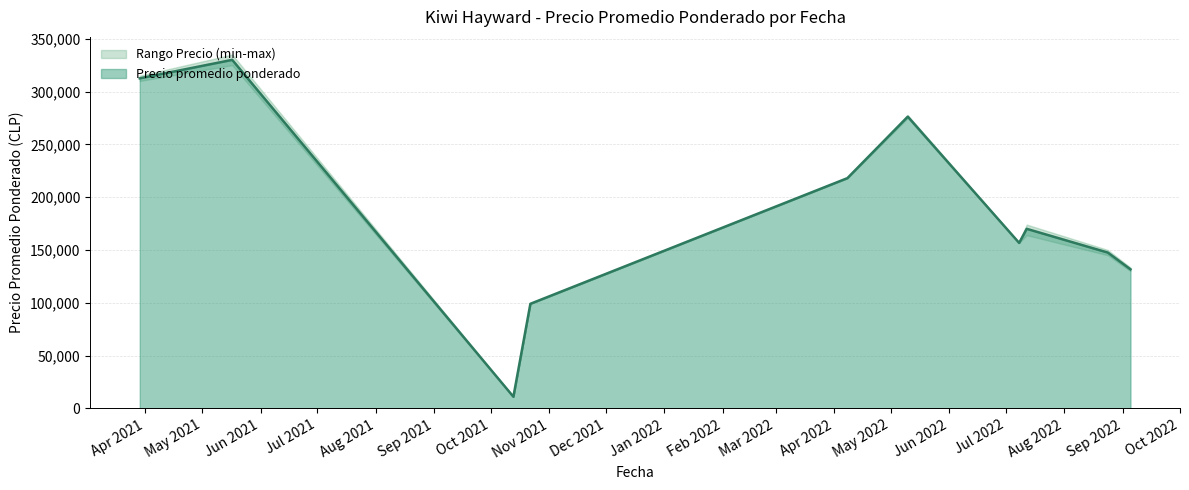

What is the maximum value for Precio promedio ponderado?

330000.0